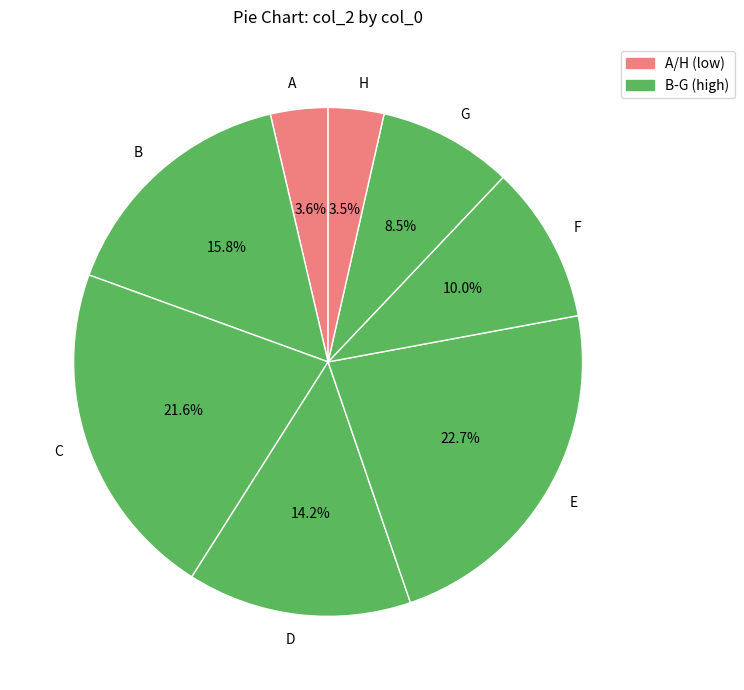

How much of the chart is everything except D?

85.8%